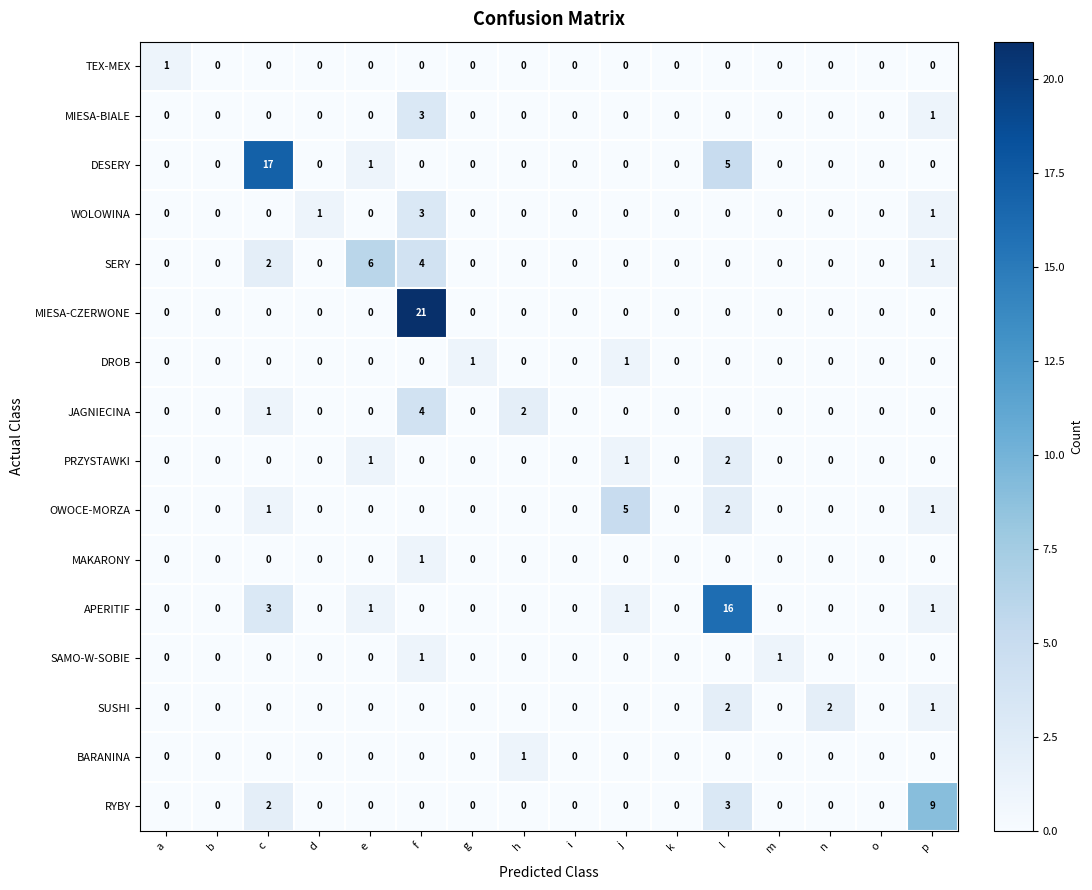

Is it true that SUSHI equals -1 at f?

False